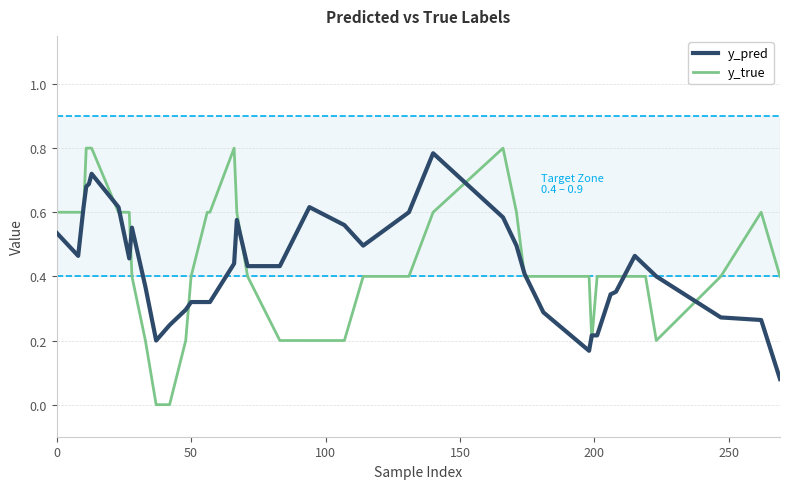

Which series has the widest spread of values?

y_true